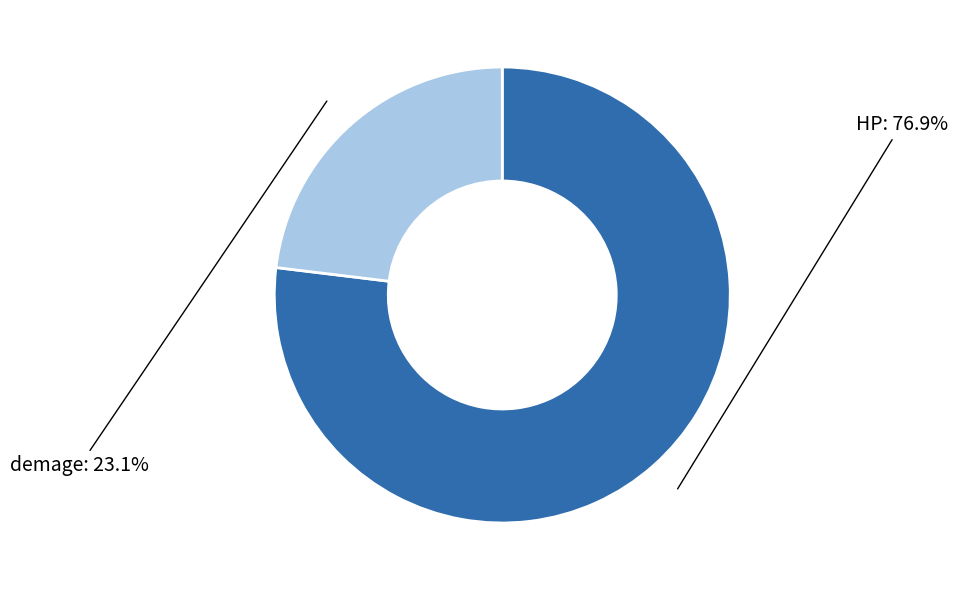

Count the number of slices in the pie.

2